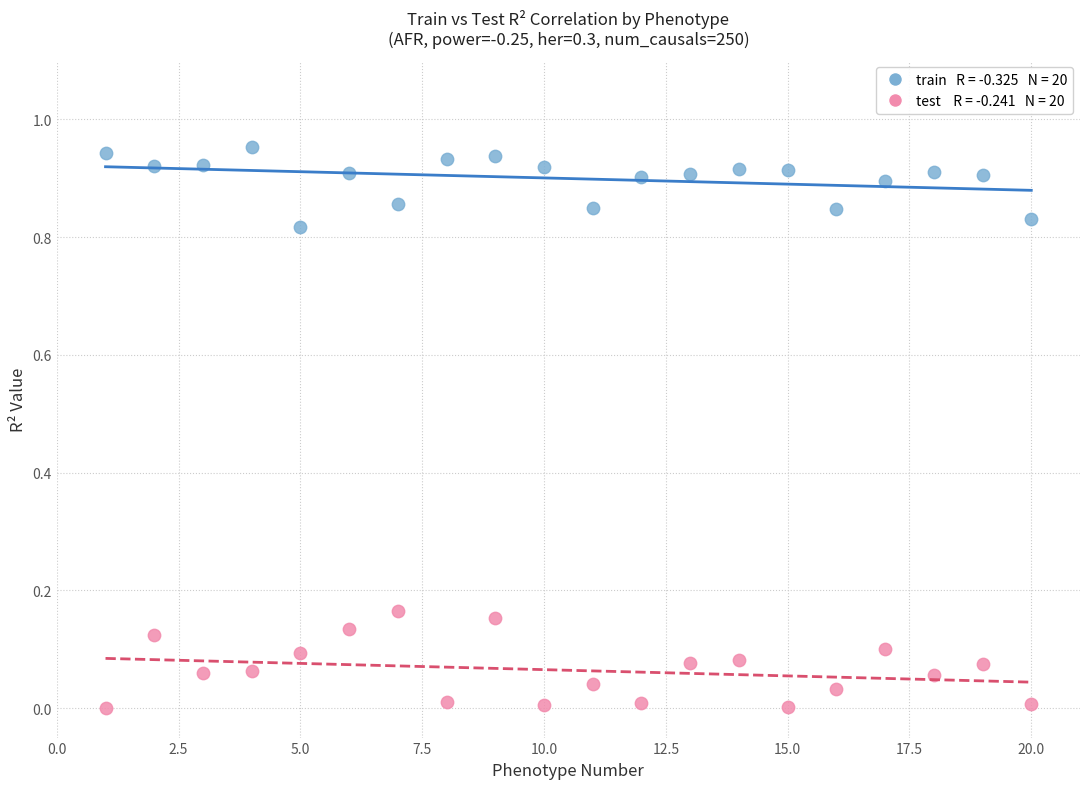

Across all data points, what is the range of X values (max minus min)?

19.0